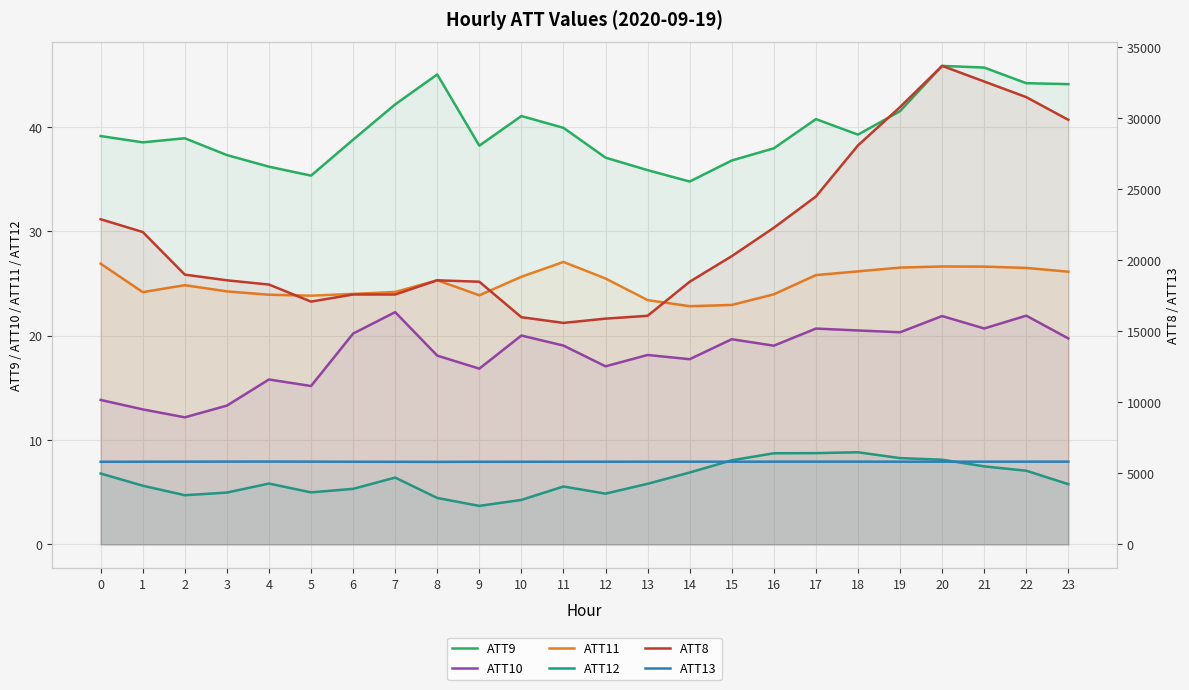

What is the minimum value shown in the chart?

3.7